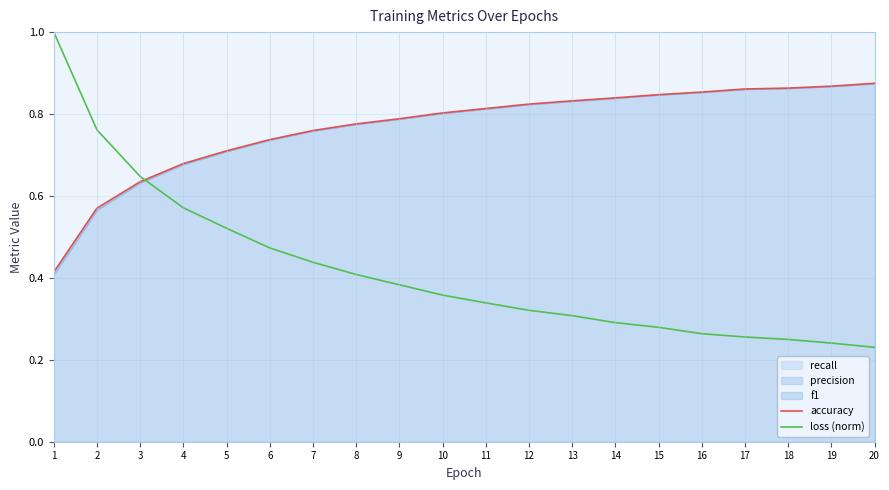

What is the value of the loss (norm) point at the 7th from the left?

0.4